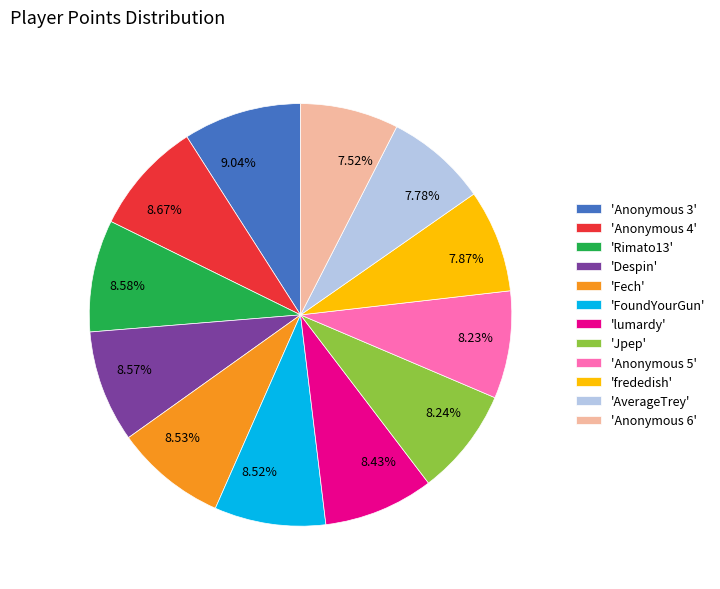

What is the ratio of the value at 7.78% to the value at 8.53%?

0.9